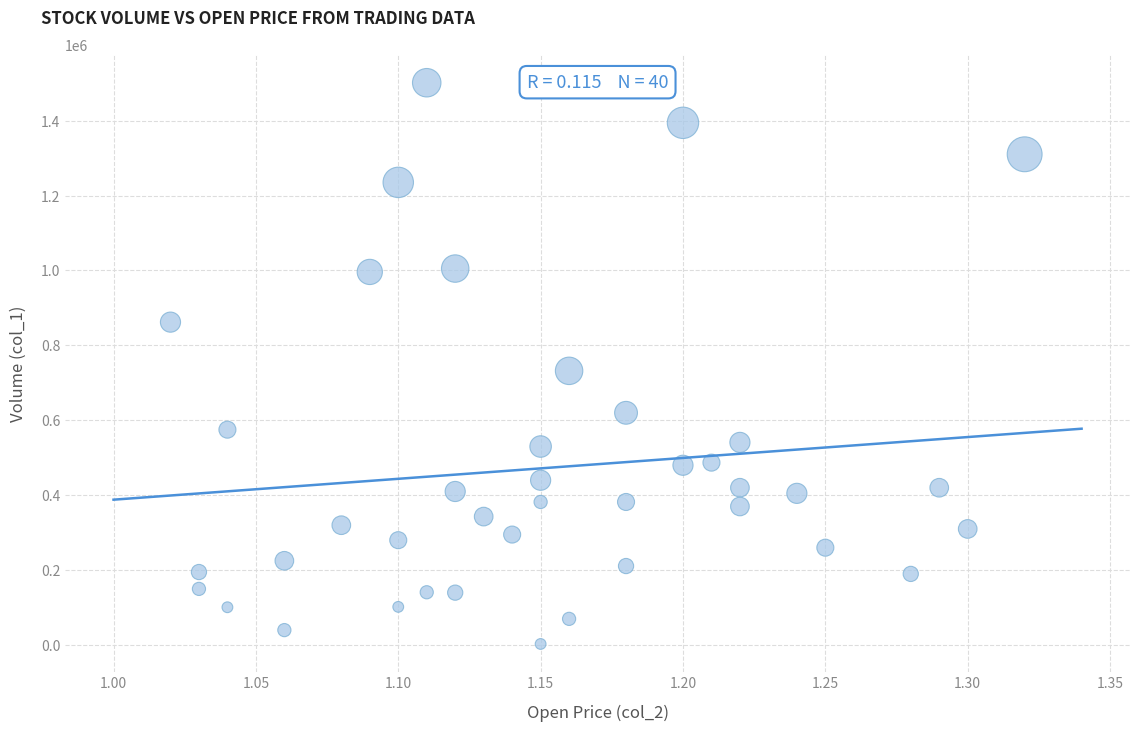

What Y value in the scatter plot is closest to 752000?

732000